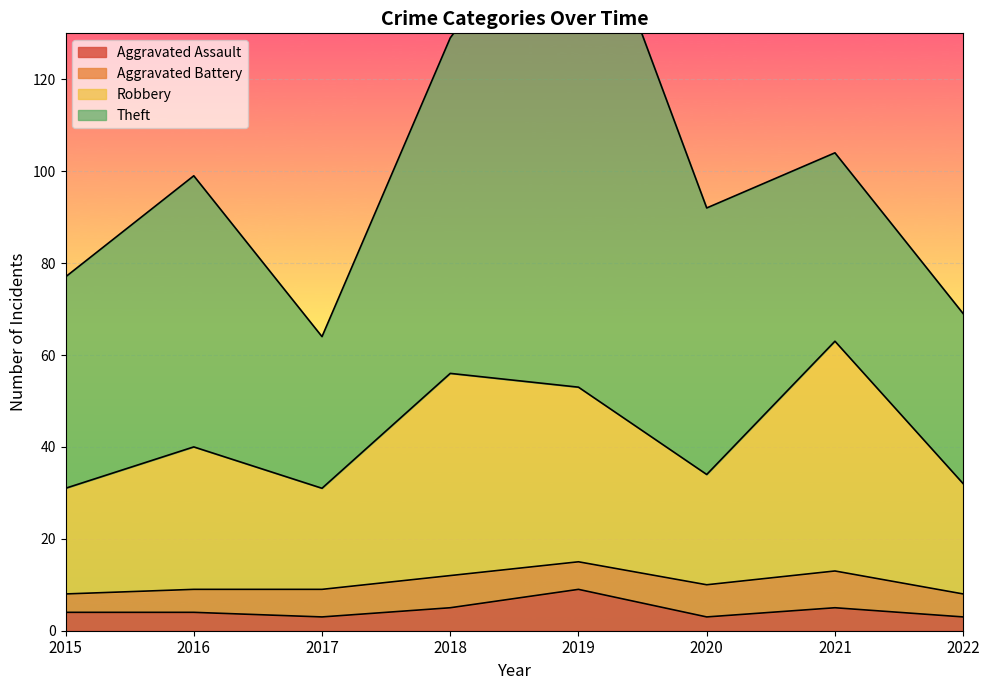

True or false: Robbery has a value of 34 at 2020.

True